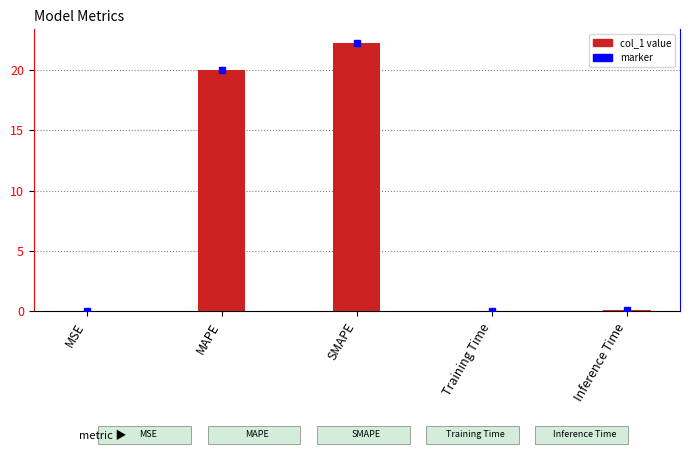

What is the sum of all values?

42.4